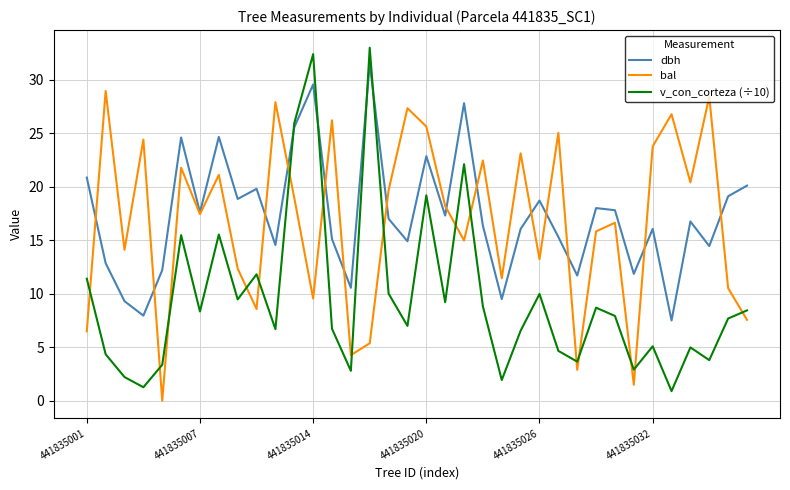

True or false: v_con_corteza (÷10) and bal cross at least once.

True